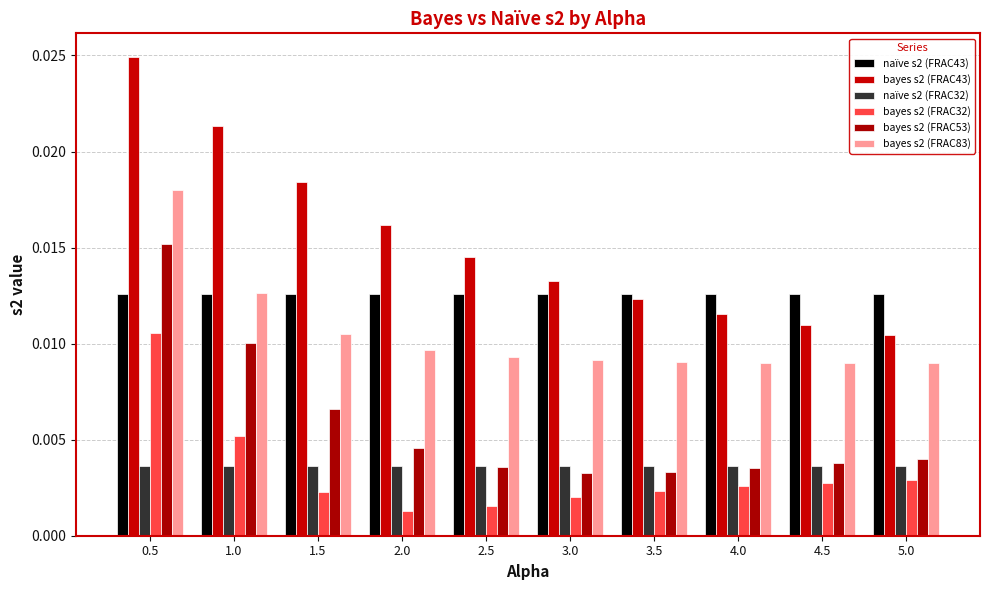

Are the bars grouped side by side (vs. stacked)?

Yes